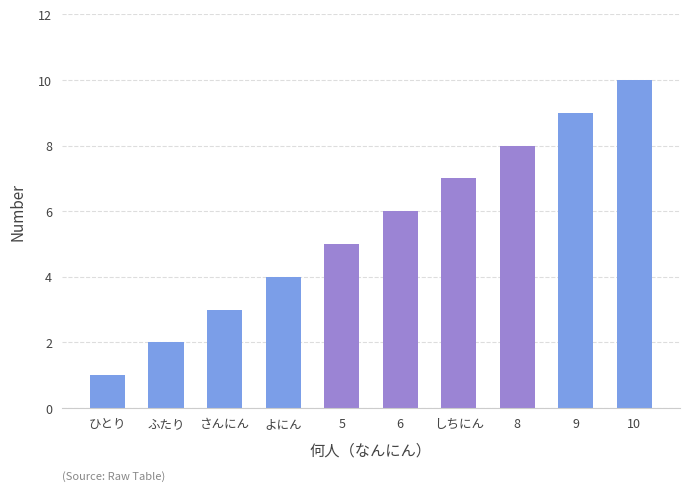

The chart shows a value of 1 at さんにん. True or false?

False